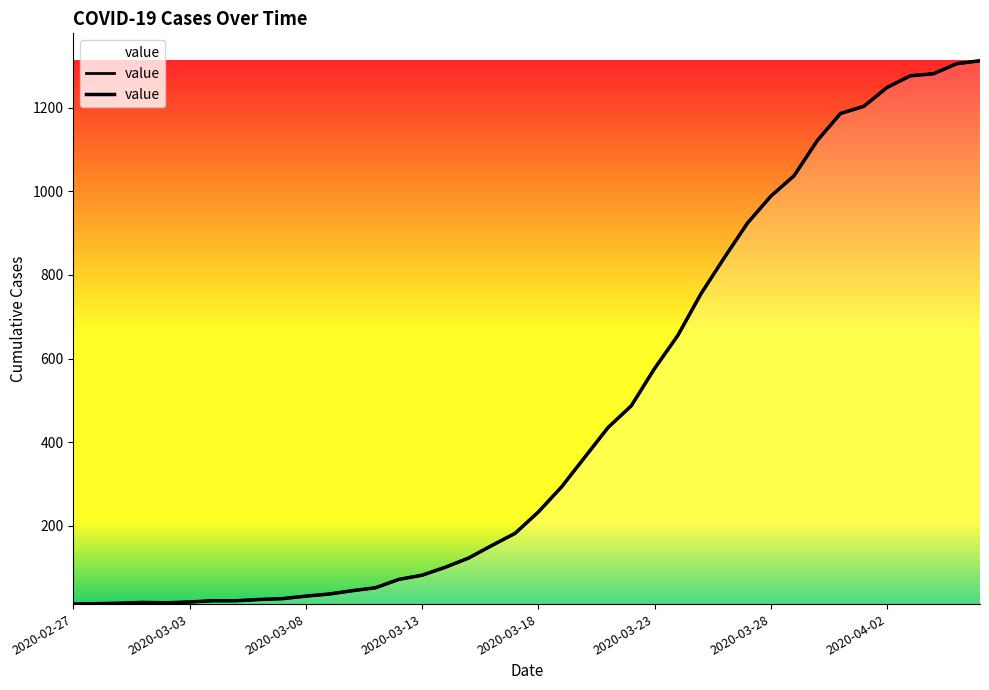

What is the sum of all values?

18584